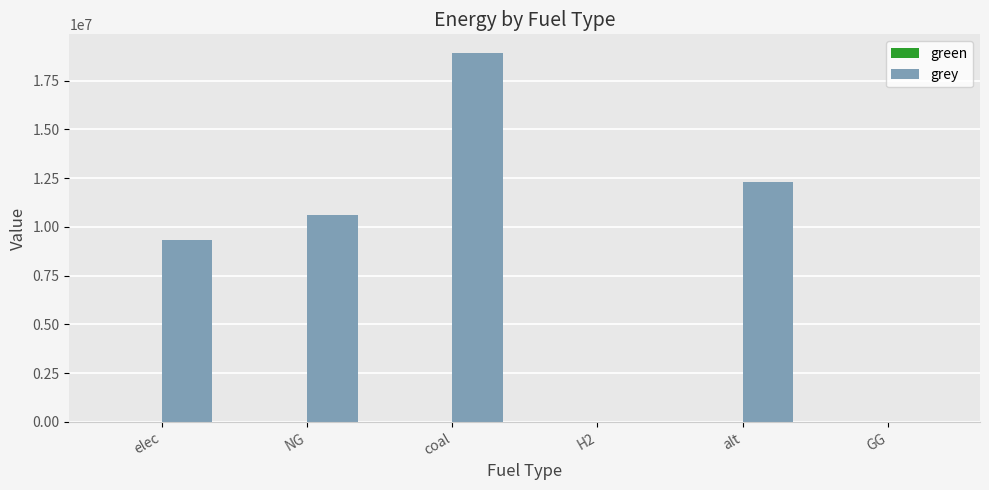

At which category does the chart reach its peak across all series?

coal